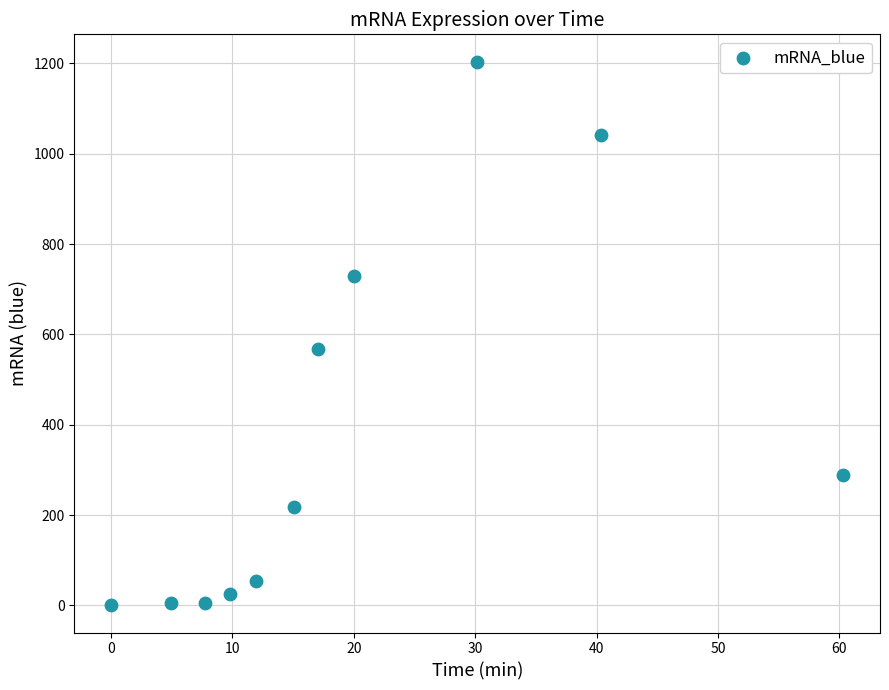

What Y value in the scatter plot is closest to 602?

566.7